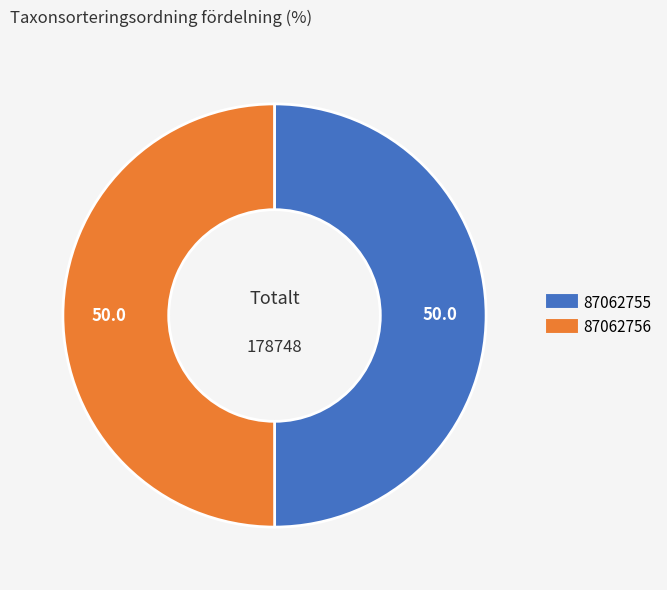

Combined, do 87062755 and 87062756 account for over 50%?

Yes